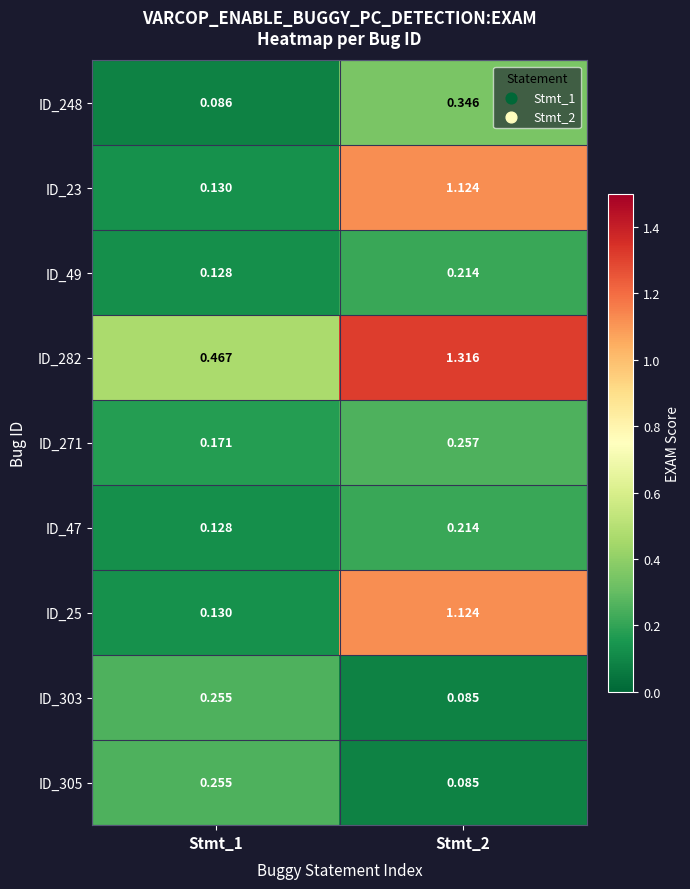

Is the value of ID_248 at Stmt_2 greater than the value of ID_25 at Stmt_2?

No